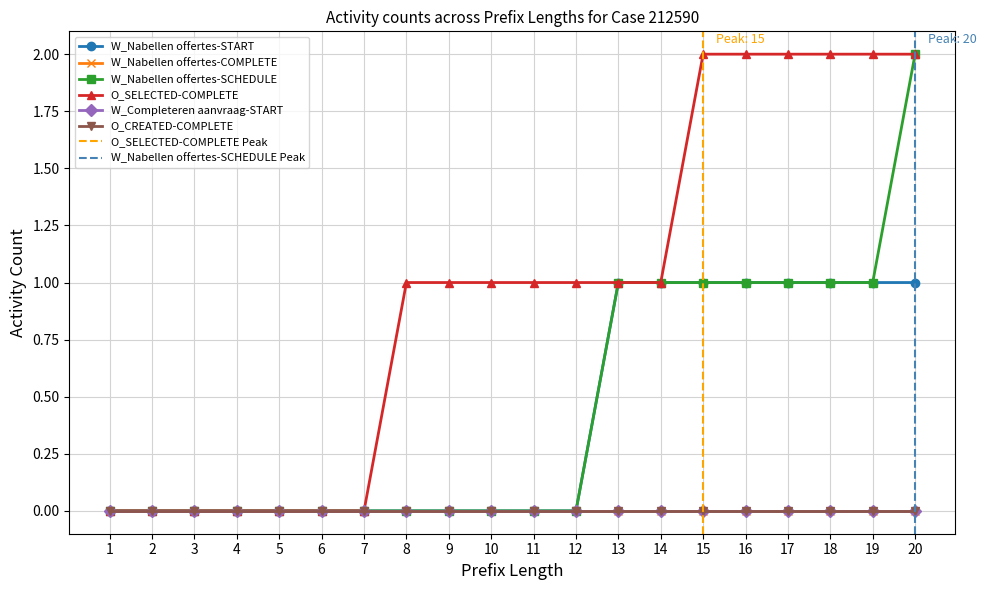

At which label is W_Nabellen offertes-SCHEDULE closest to 1?

13